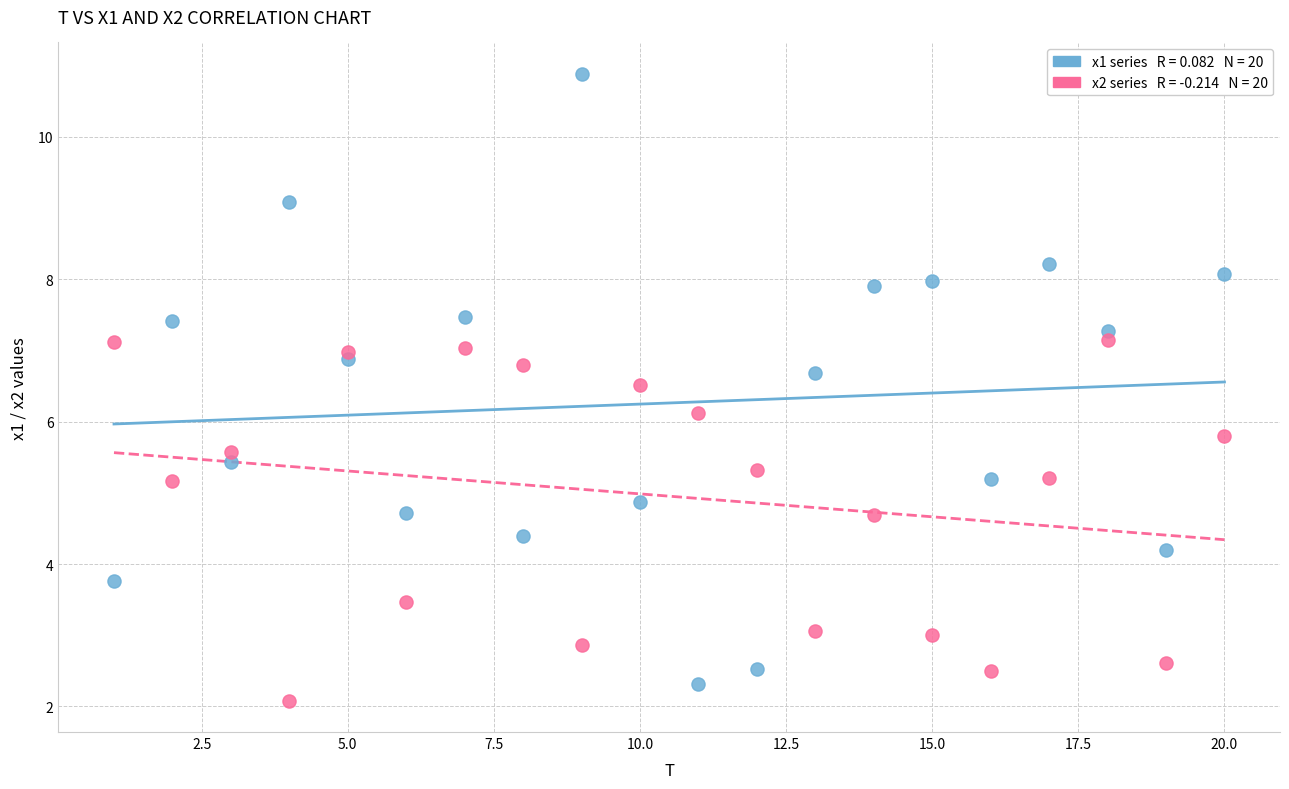

Across all data points, what is the range of X values (max minus min)?

19.0